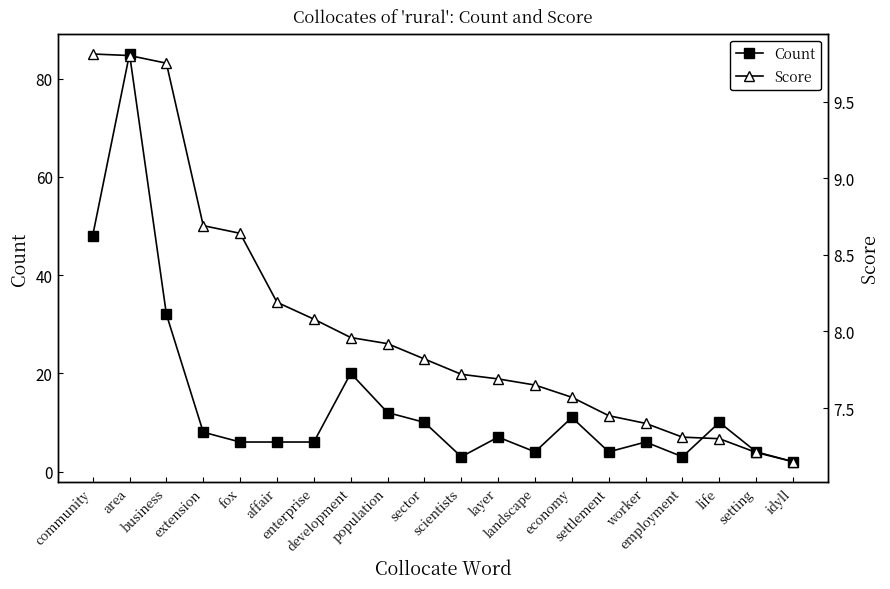

In Count, how many points are lower than both neighbors (excluding endpoints)?

4